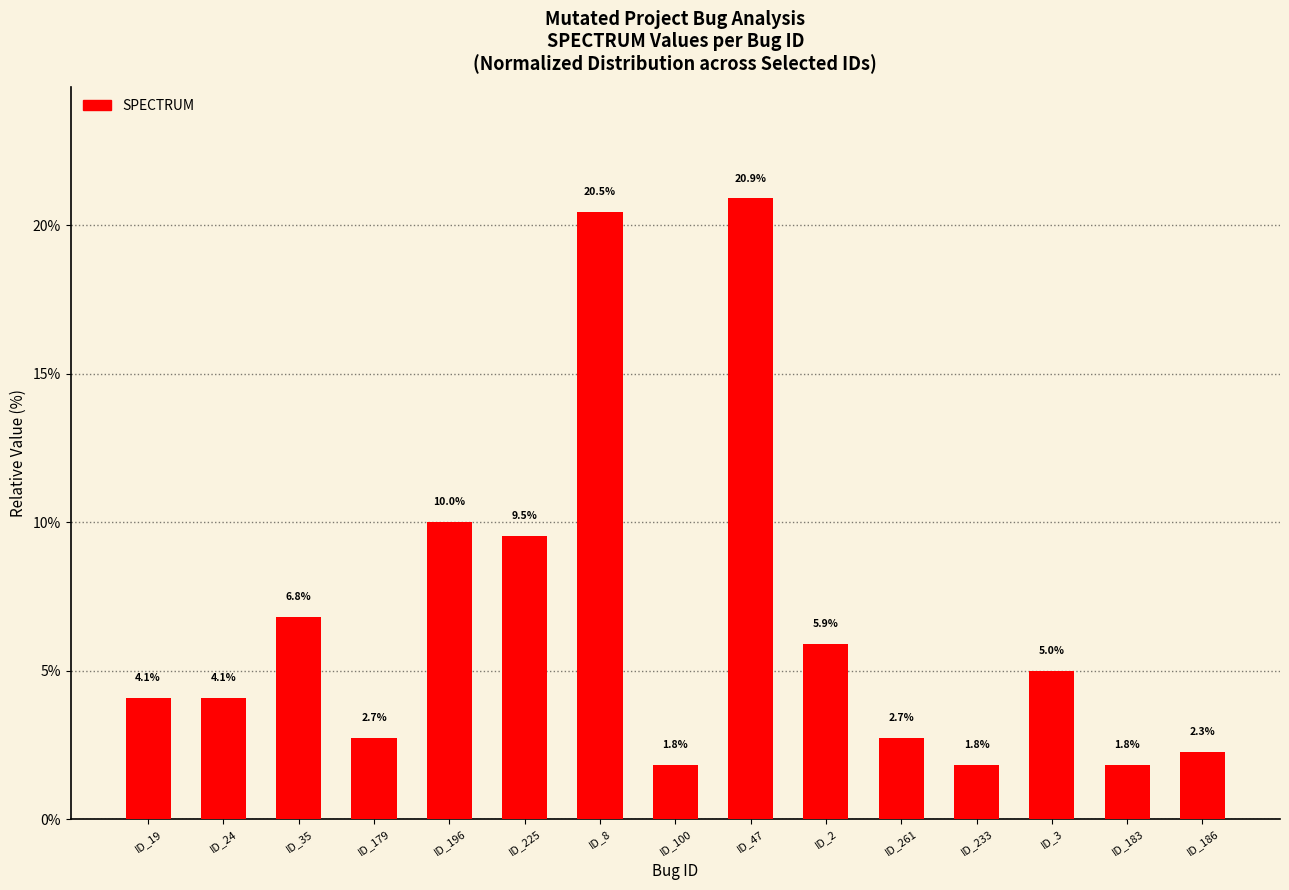

How many data points are less than 4?

6